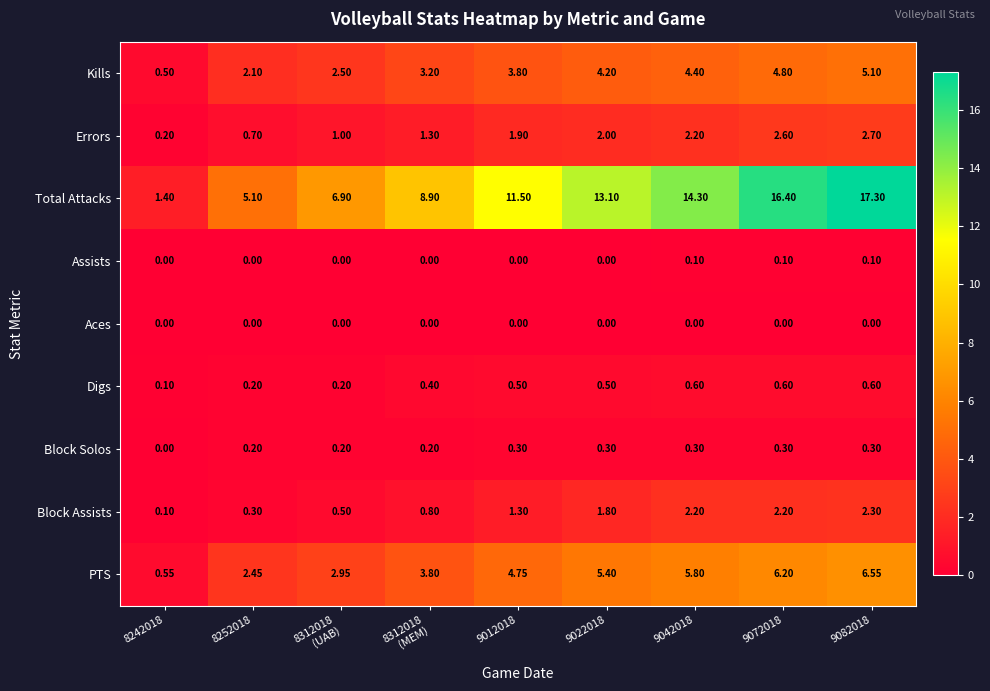

Between 8252018 and 8312018
(UAB), which series saw the biggest shift?

Total Attacks